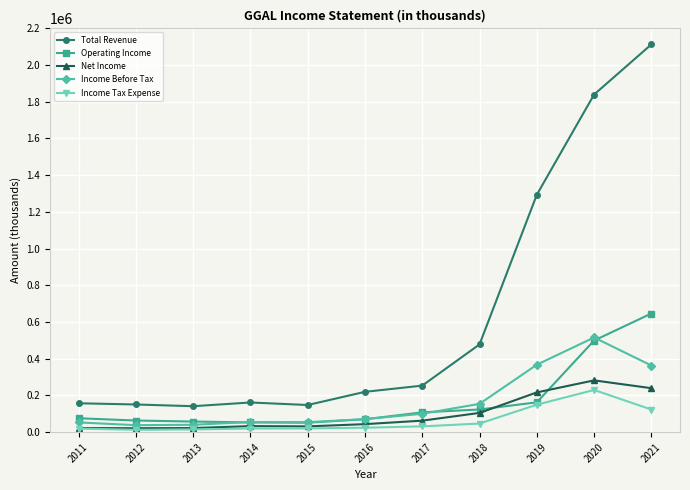

List the series in order of their peak value, highest first.

Total Revenue, Operating Income, Income Before Tax, Net Income, Income Tax Expense